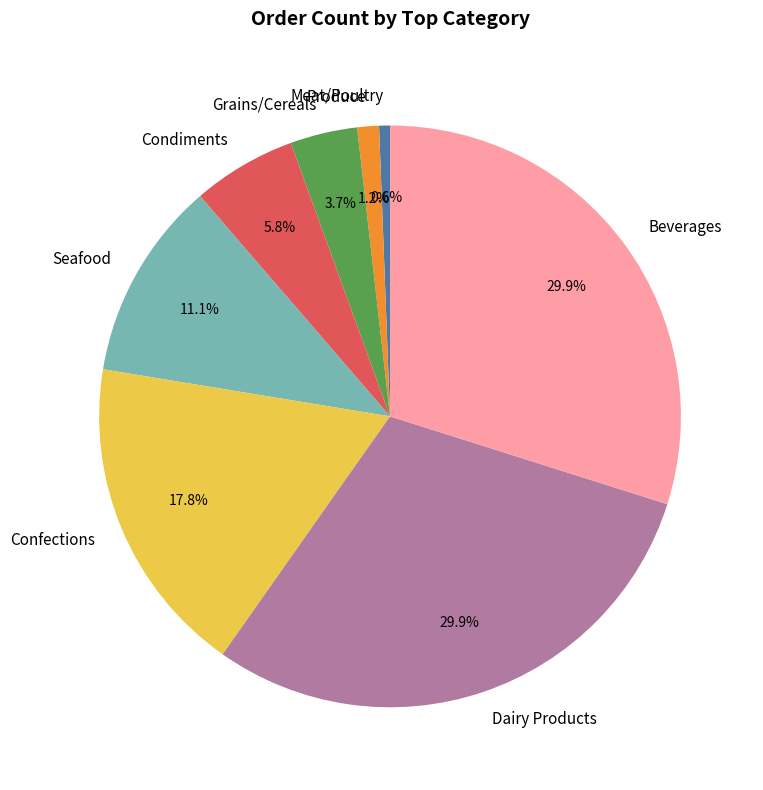

To the nearest percent, what is the combined percentage of Condiments and Produce?

7%